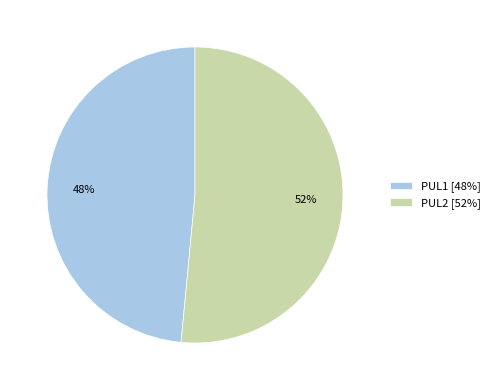

Which slice is the smallest?

PUL1